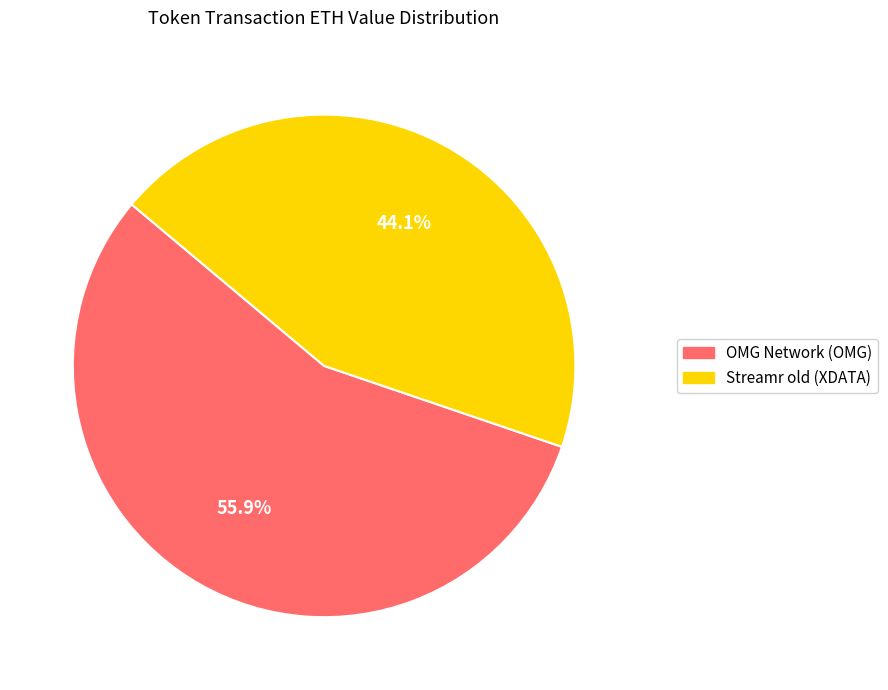

Does Streamr old (XDATA) account for over 50% of the chart?

No